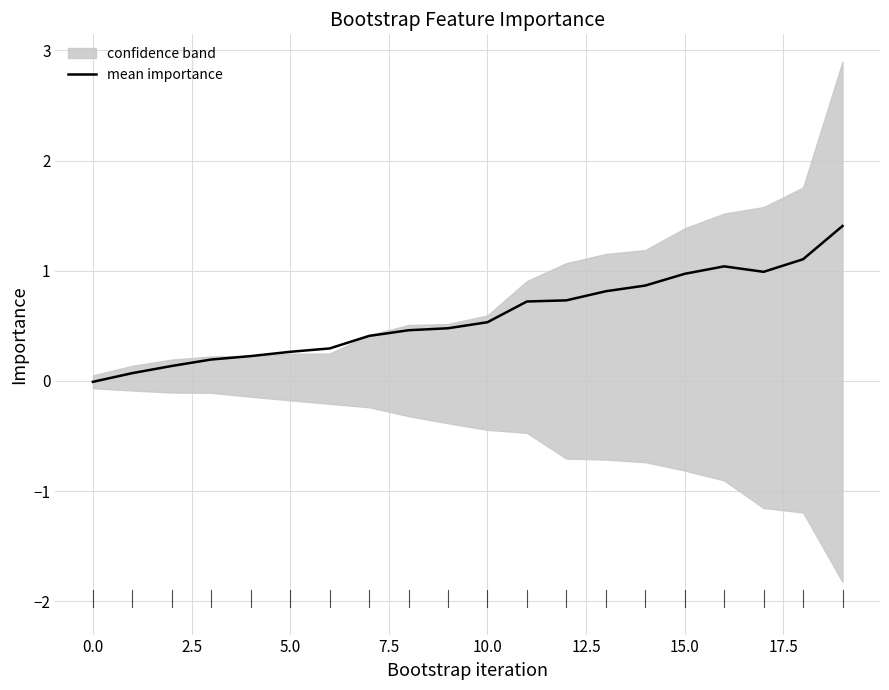

How many data points are less than 0?

1